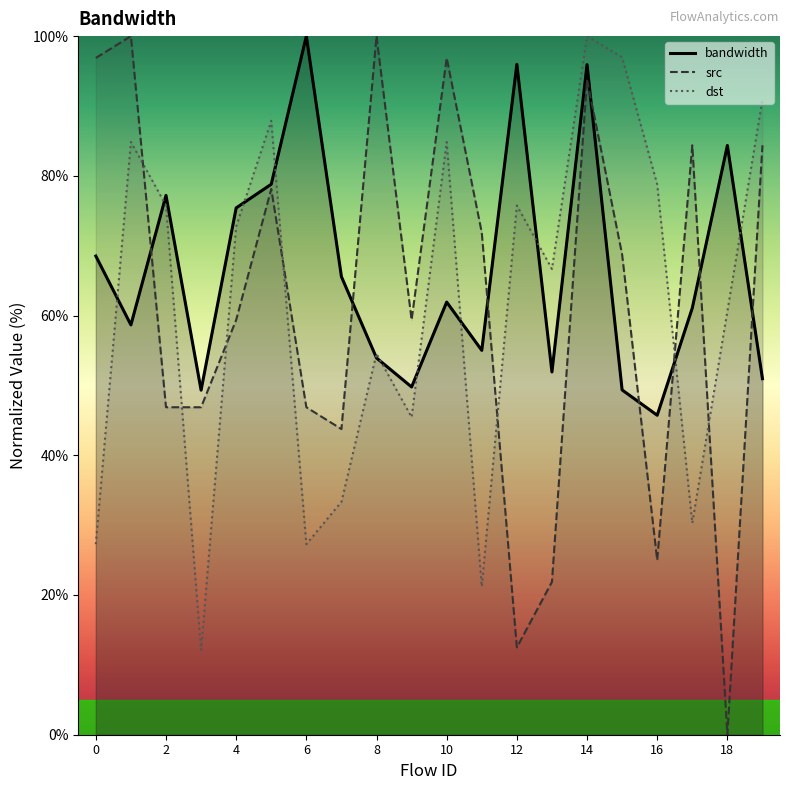

Between which two adjacent categories do dst and src first intersect?

1 and 2